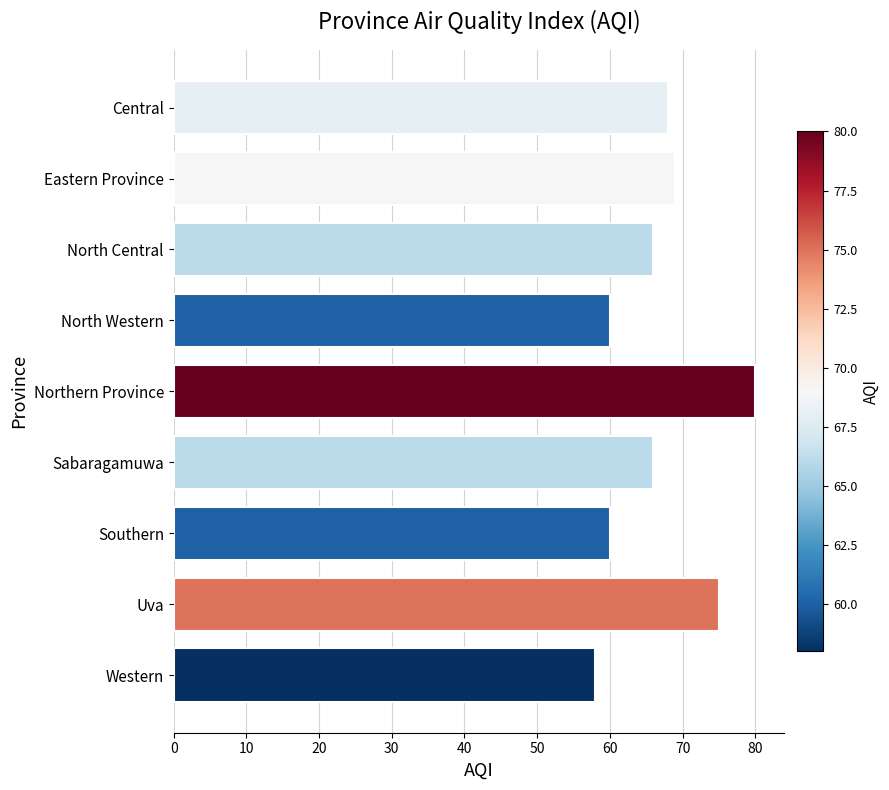

What is the smallest value displayed?

58